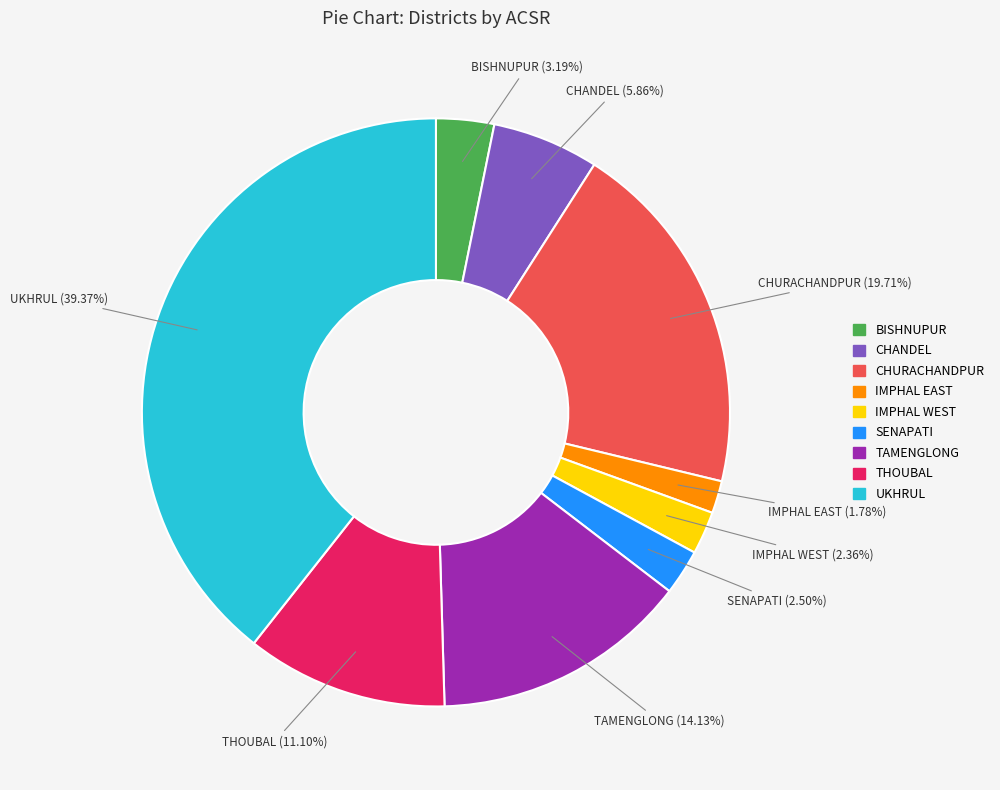

To the nearest percent, what percentage of the pie is THOUBAL?

11%